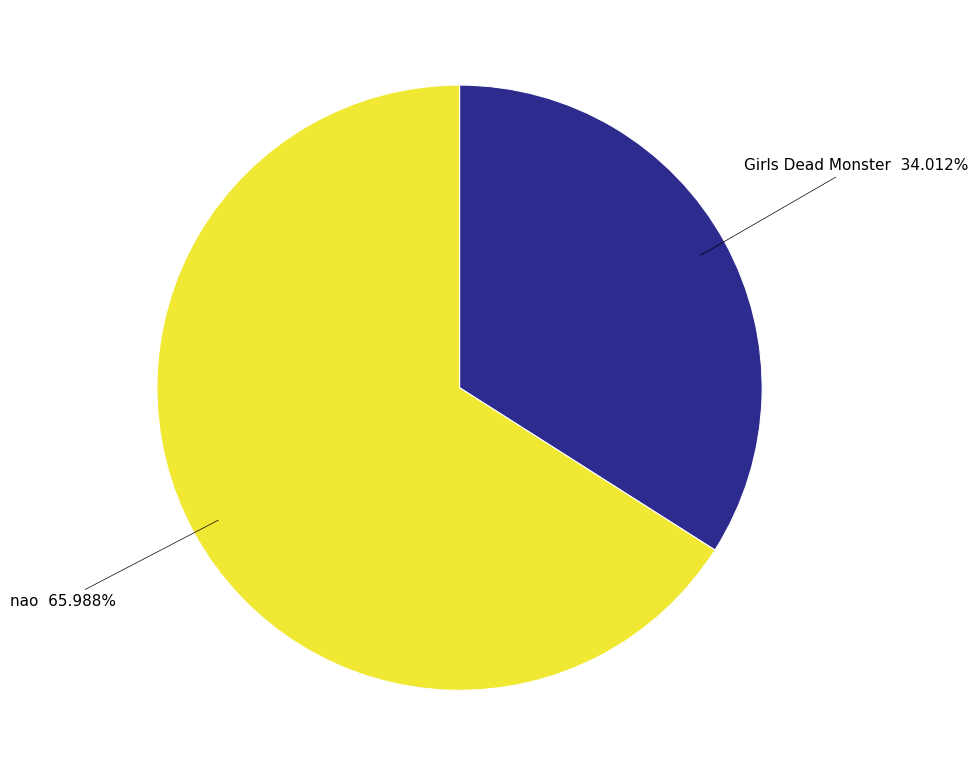

Is there any slice that represents more than half of the pie?

Yes